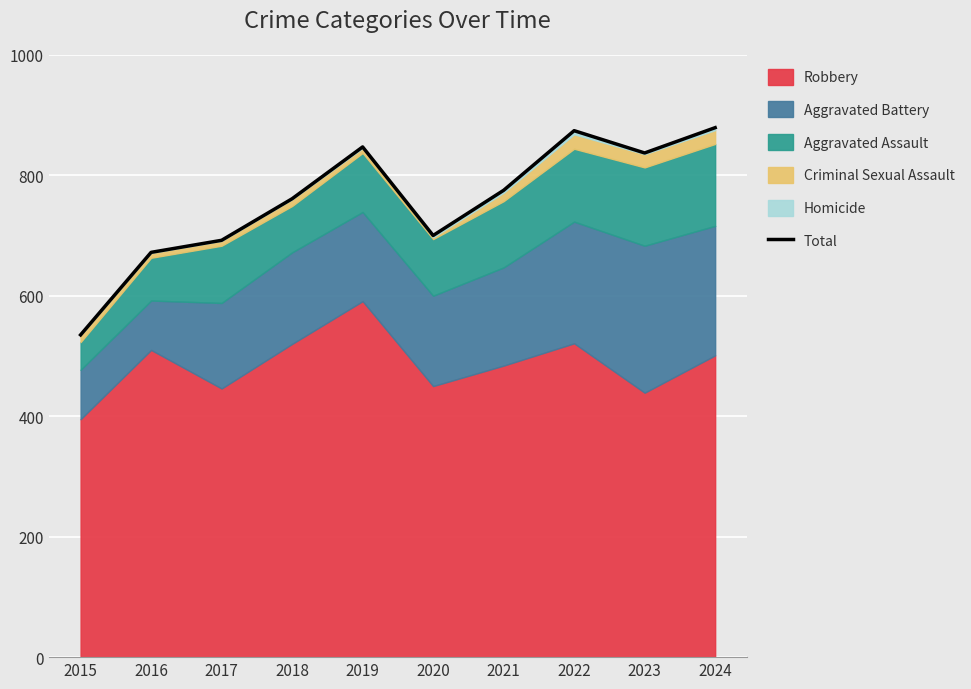

What is the change in value from 2021 to 2023?

+62